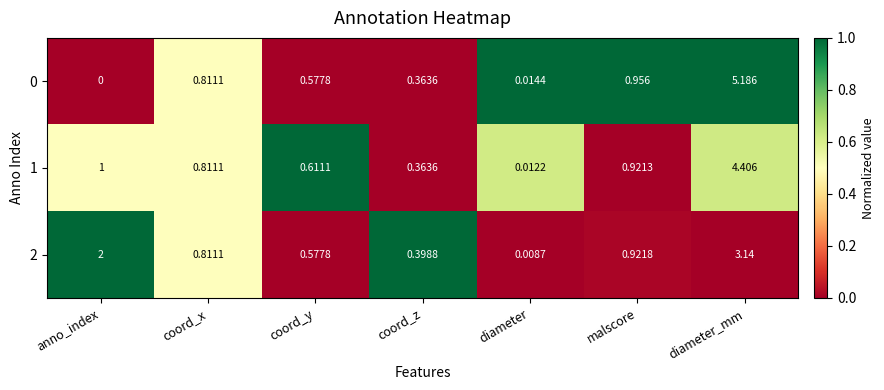

List the labels in order of 1 value, largest first.

diameter_mm, anno_index, malscore, coord_x, coord_y, coord_z, diameter